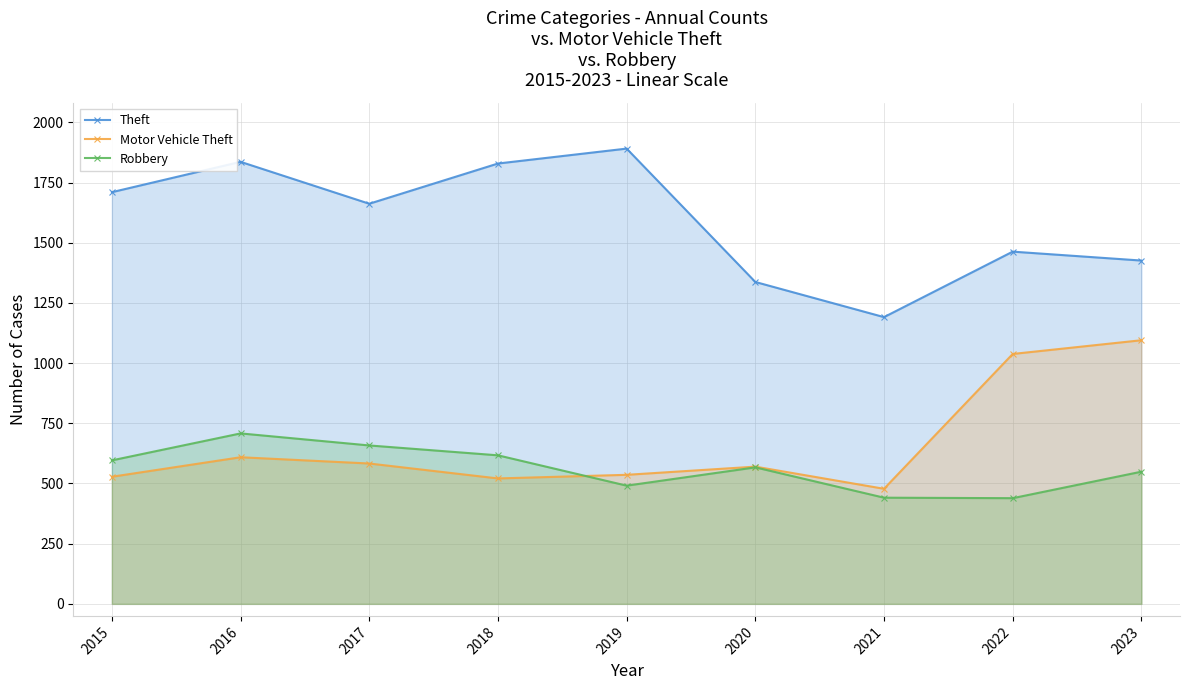

Reading left to right, what are all the values shown in this chart?

Theft: 1710	1836	1662	1829	1891	1337	1191	1463	1426
Motor Vehicle Theft: 528	609	583	521	536	570	478	1038	1095
Robbery: 596	708	658	617	491	567	441	439	549